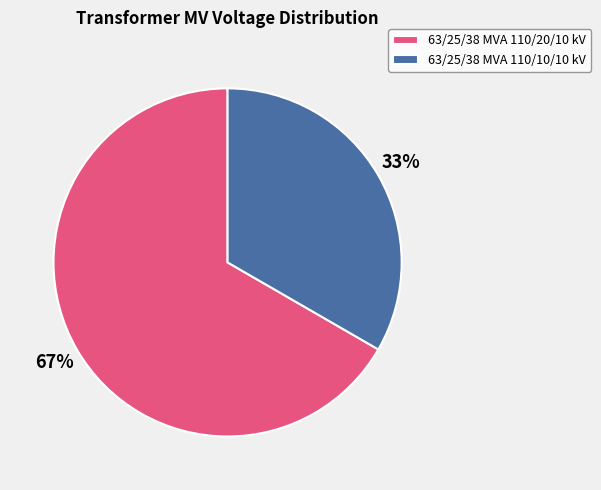

Rank the categories by value from highest to lowest.

63/25/38 MVA 110/20/10 kV, 63/25/38 MVA 110/10/10 kV